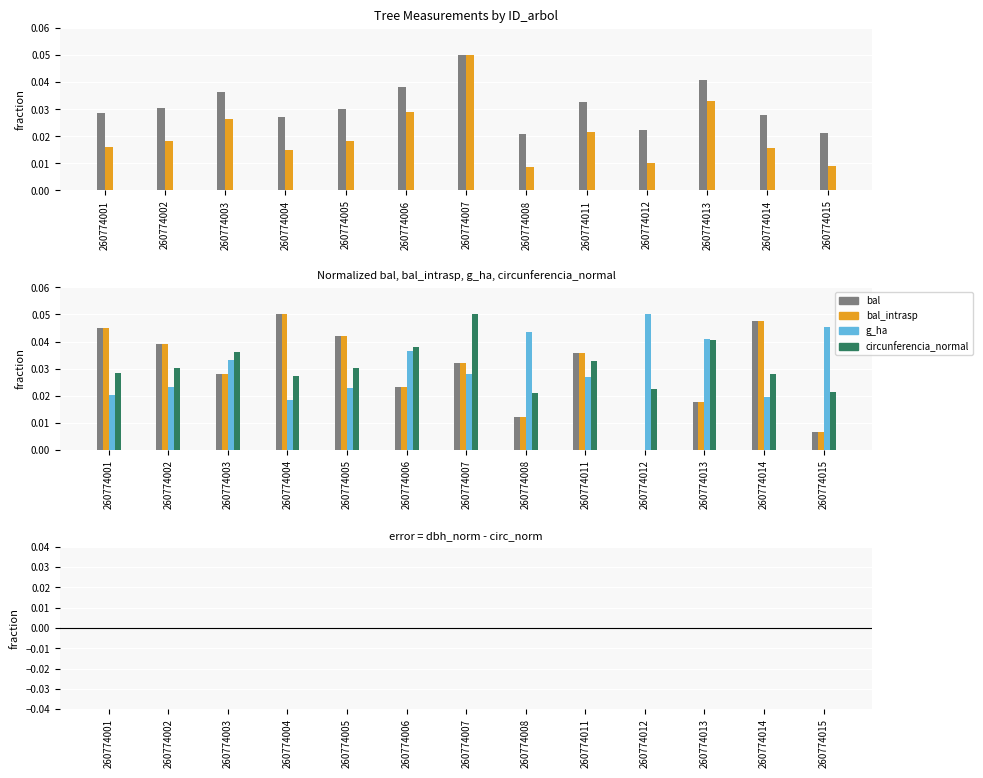

Does the chart contain any negative values?

No